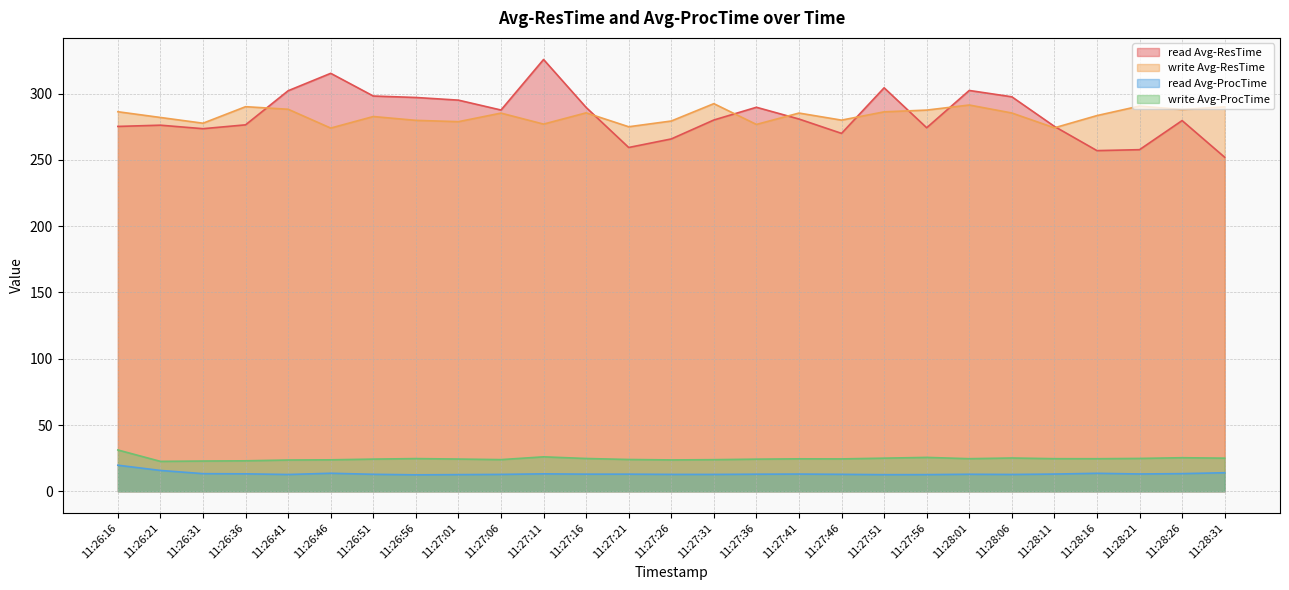

Which category has the lowest value across all series?

11:26:56